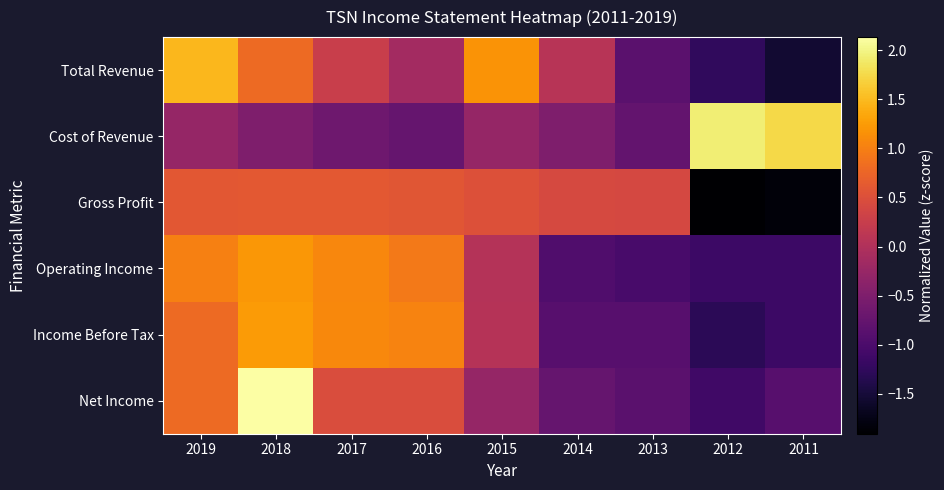

At which category is the sum across all series the highest?

2018